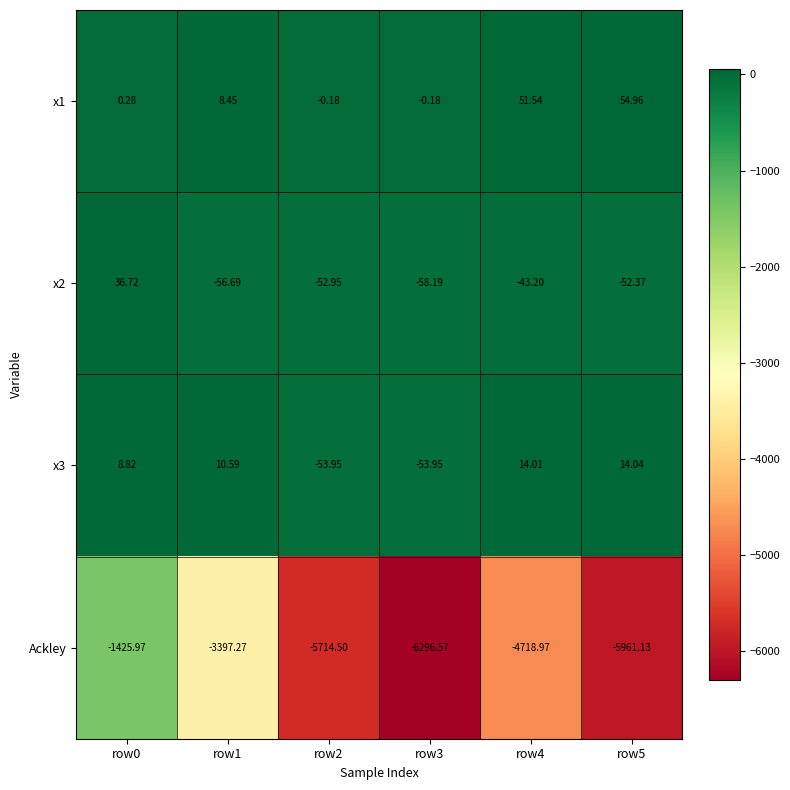

Rank the series at row4 from lowest to highest value.

Ackley, x2, x3, x1